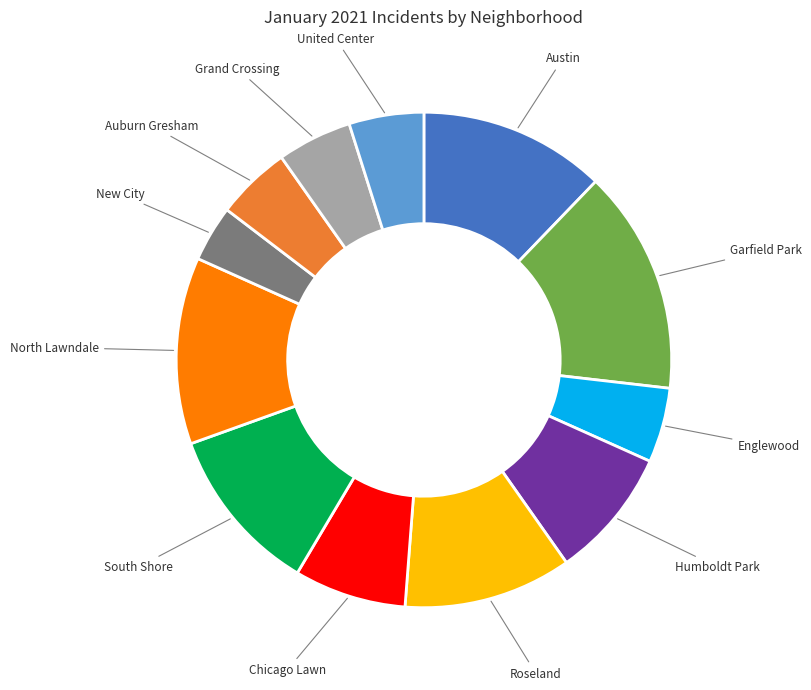

Is there any slice that represents more than half of the pie?

No